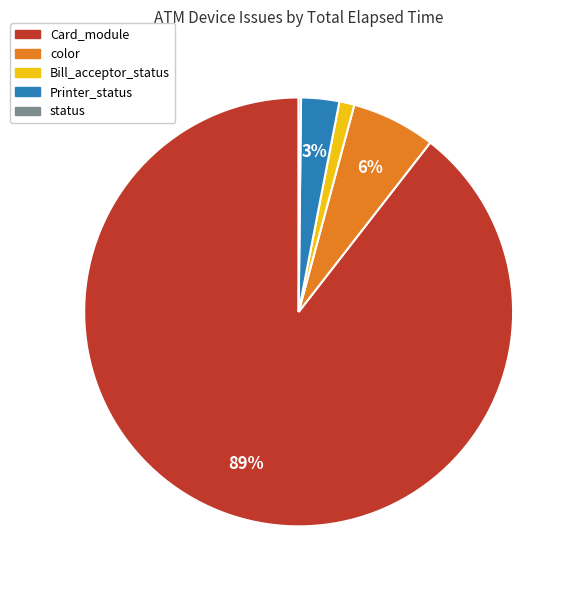

To the nearest percent, what is the average slice percentage?

20%